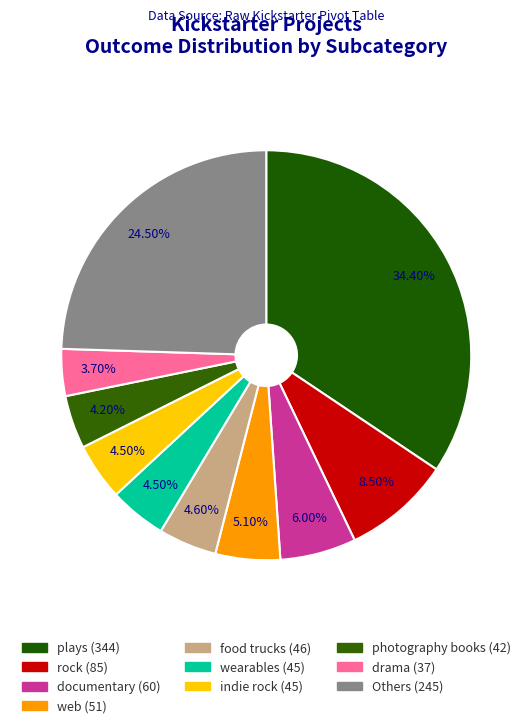

Which slice is the largest?

plays